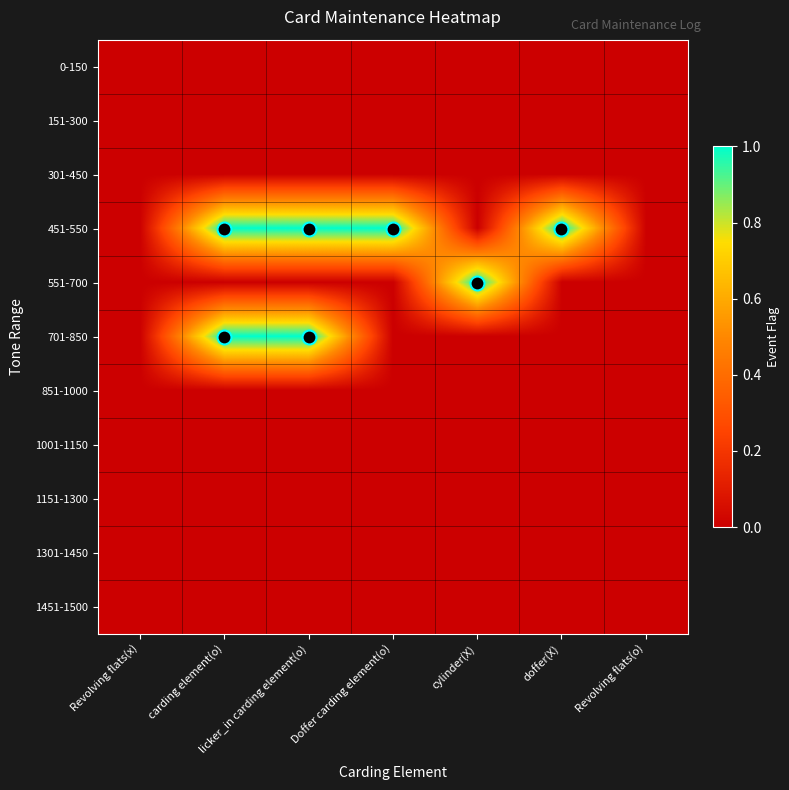

What is the difference between the highest and lowest values at licker_in carding element(o)?

1